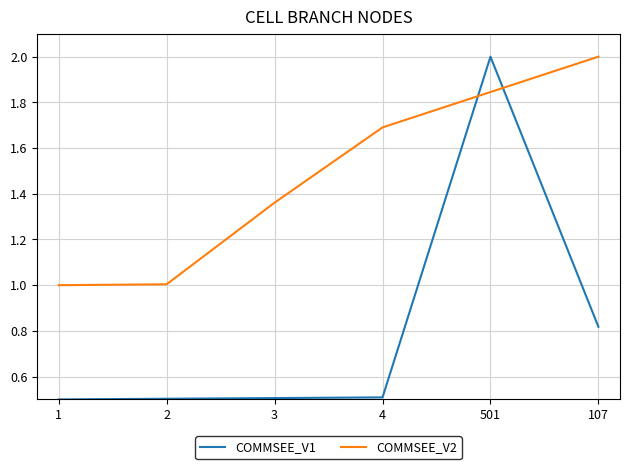

How many categories are shown in the chart?

6